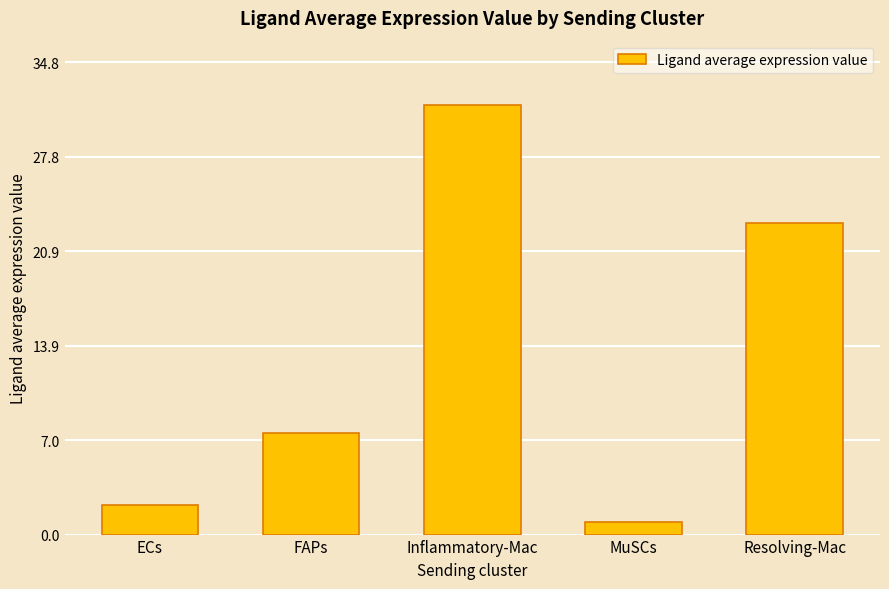

Reading left to right, extract all data points from this chart.

2.2	7.5	31.6	0.9	22.9